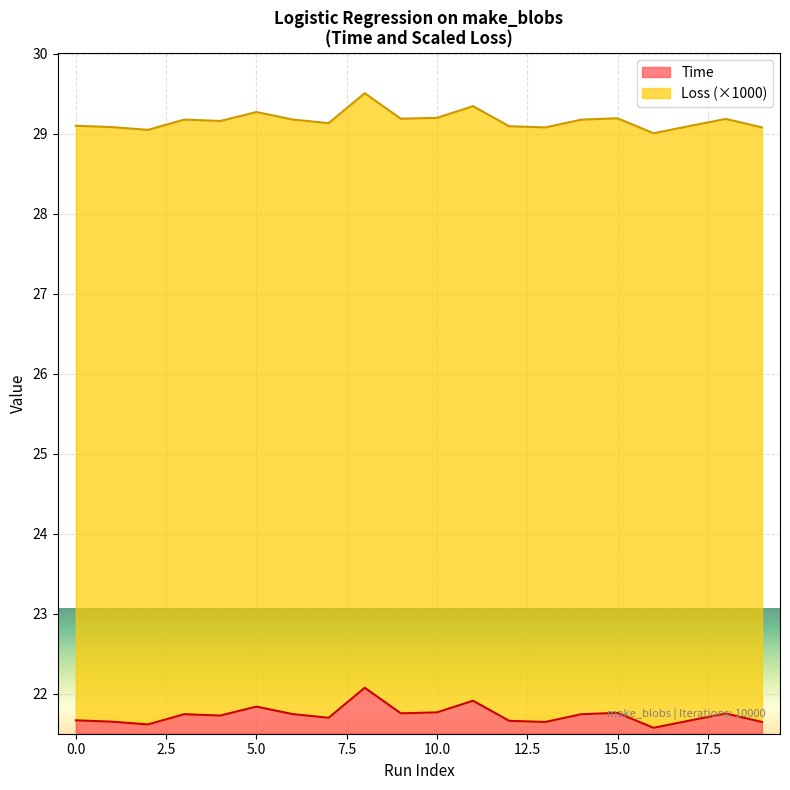

Where is the data nearest to the value 21?

16